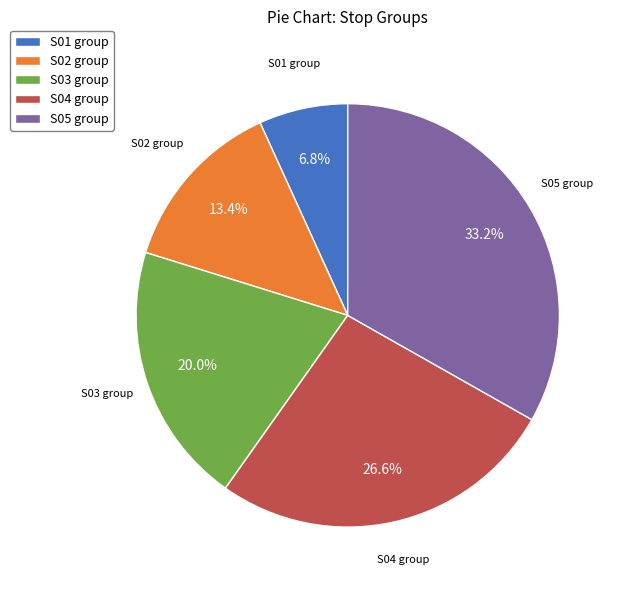

Is there any slice that represents more than half of the pie?

No